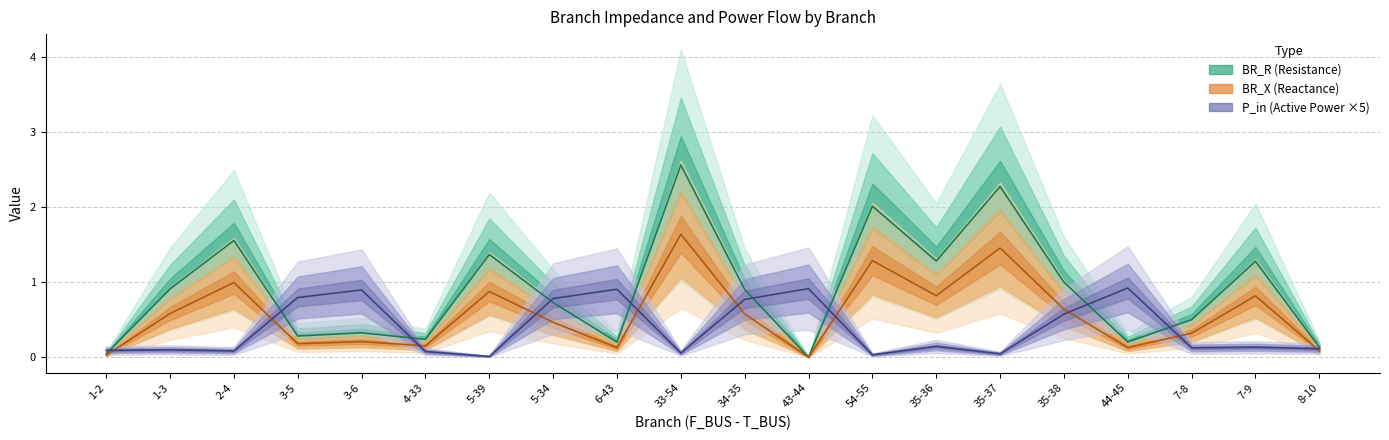

The value of BR_R at 54-55 is 2.0. True or false?

True